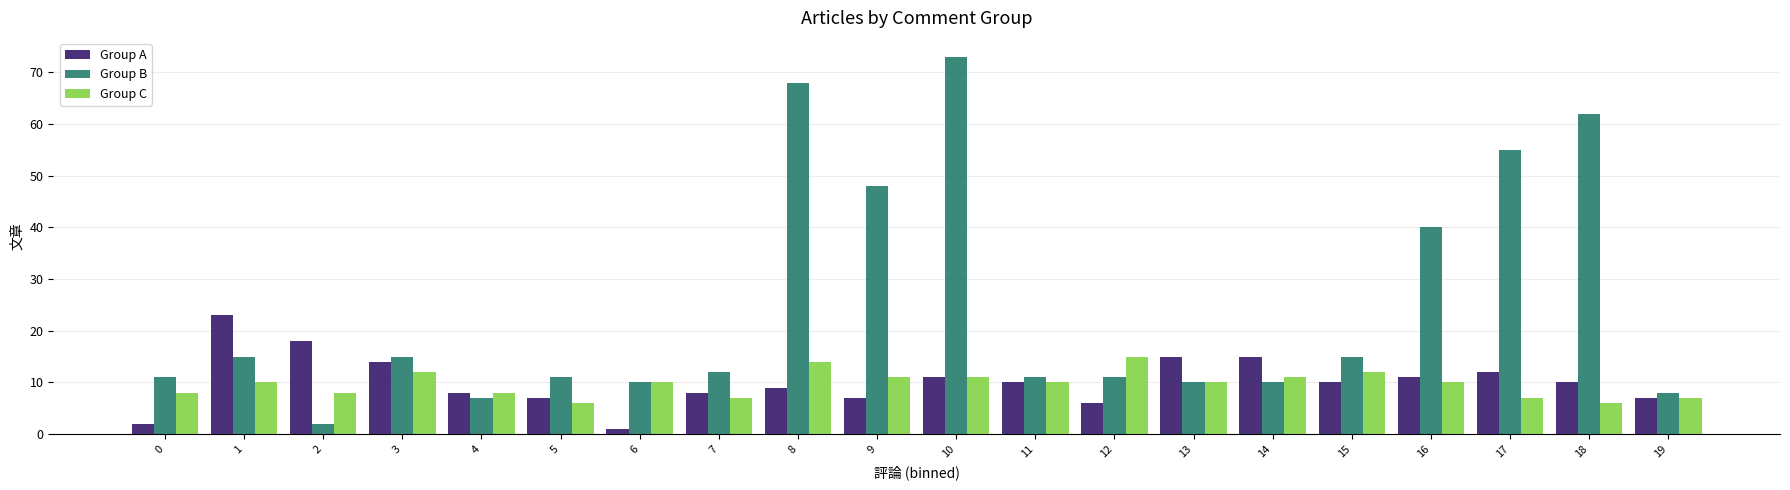

How many bars are there in total?

60